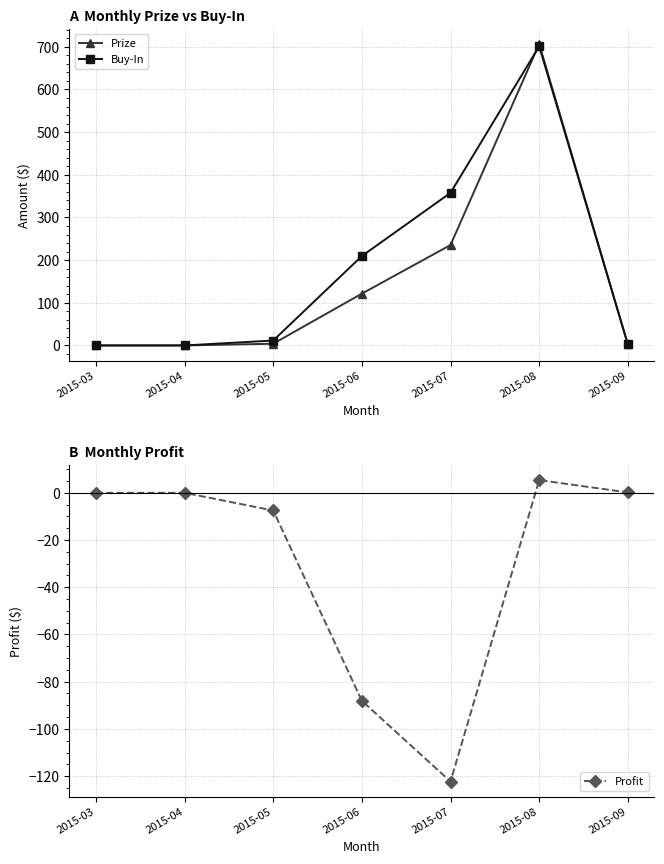

The Profit series shows -11.5 at 2015-05. True or false?

False